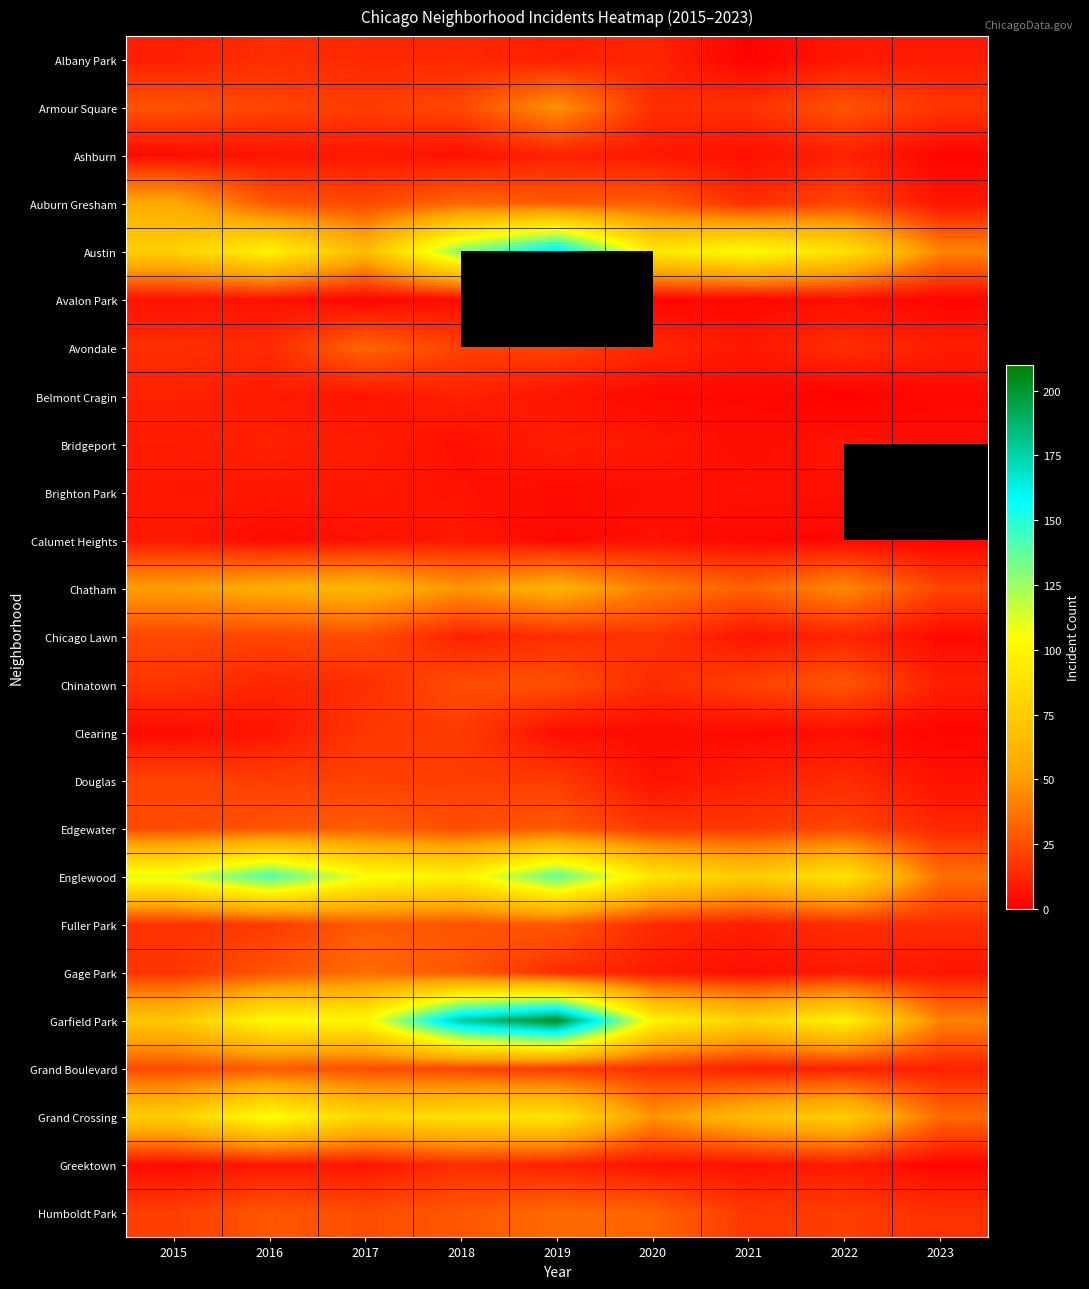

At how many categories does at least one series exceed 125?

3